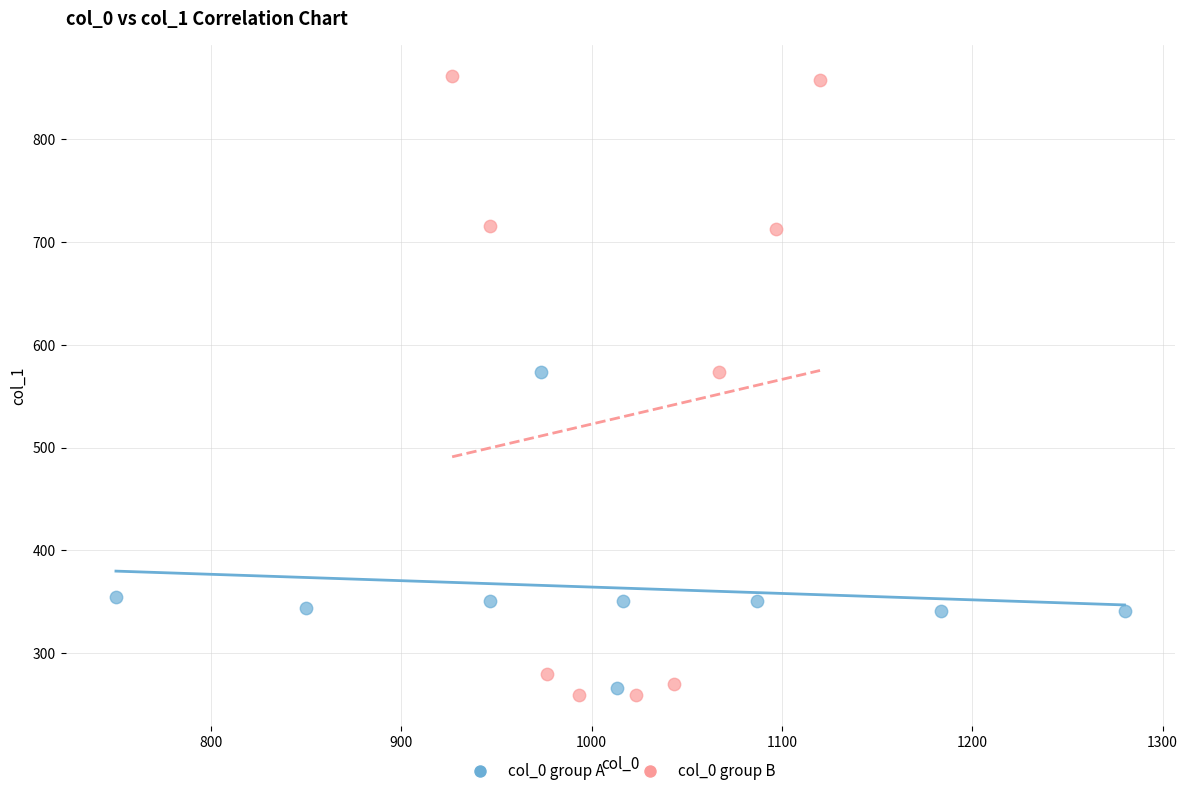

What are all the series names shown in the legend?

col_0 group A, col_0 group B